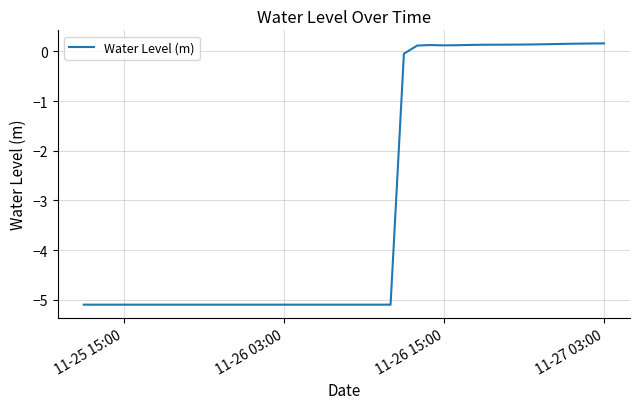

What is the difference between the maximum and minimum values?

5.3